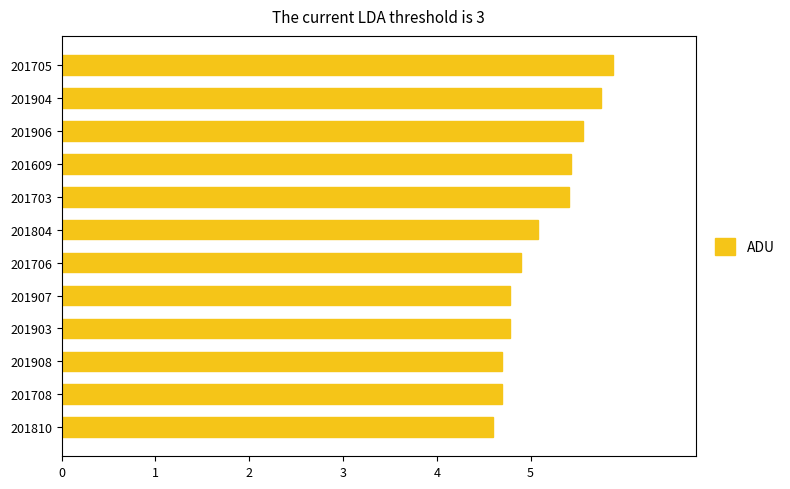

The value at 201804 is 2.3. True or false?

False